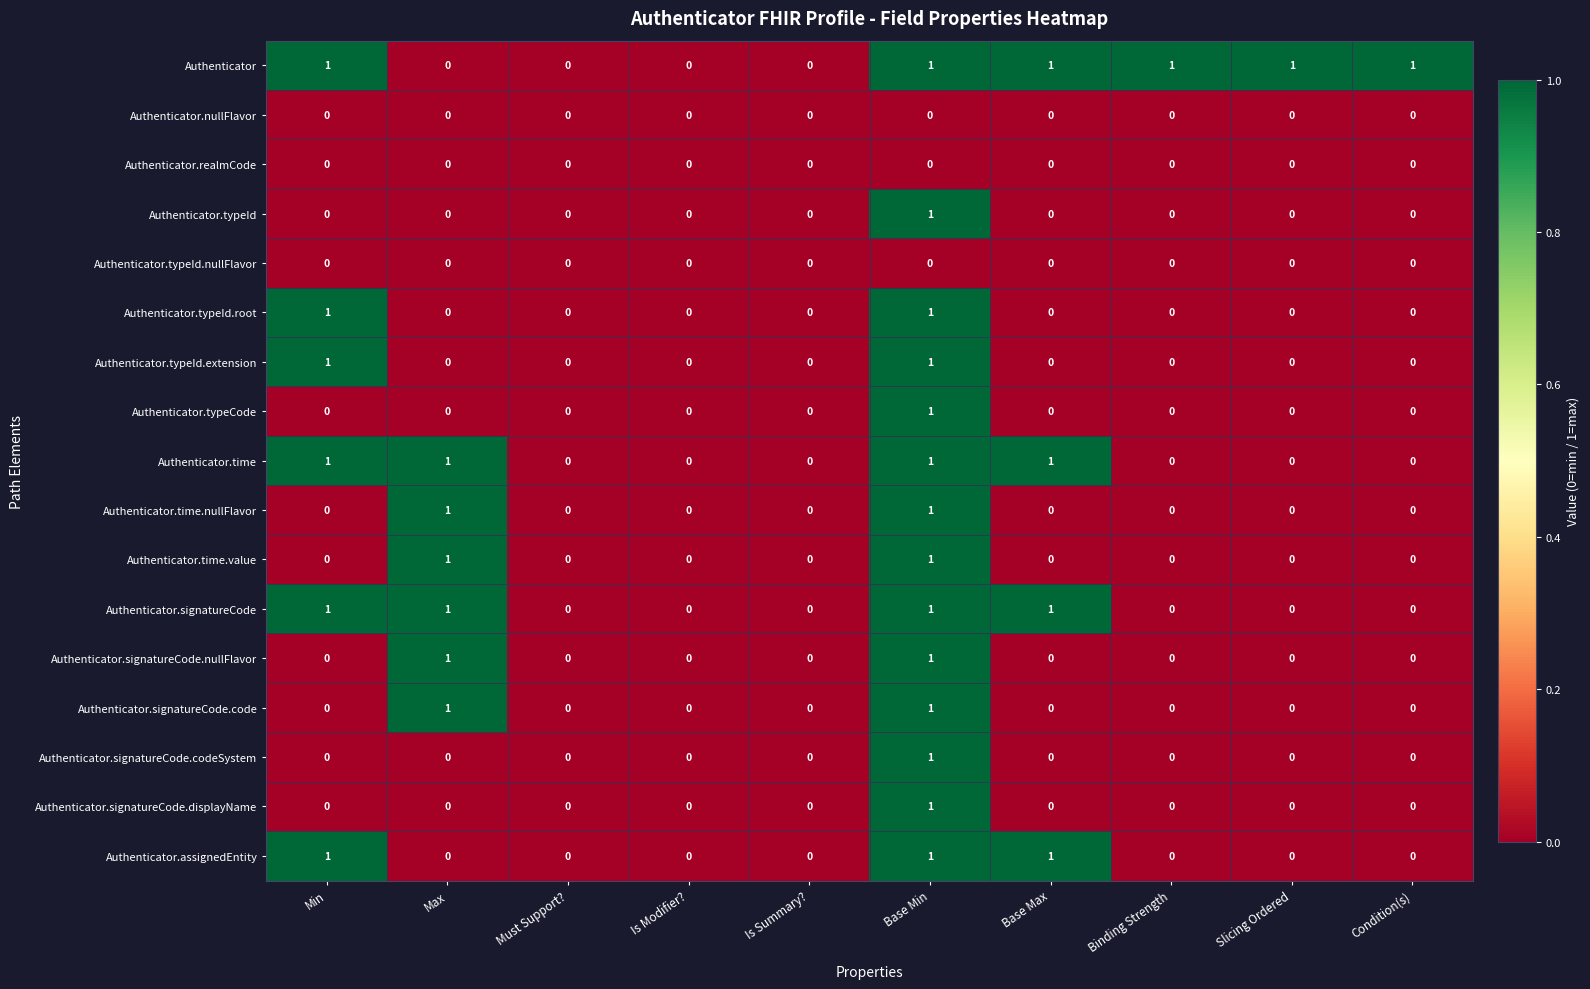

True or false: Authenticator.typeCode has a value of 0 at Is Summary?.

True